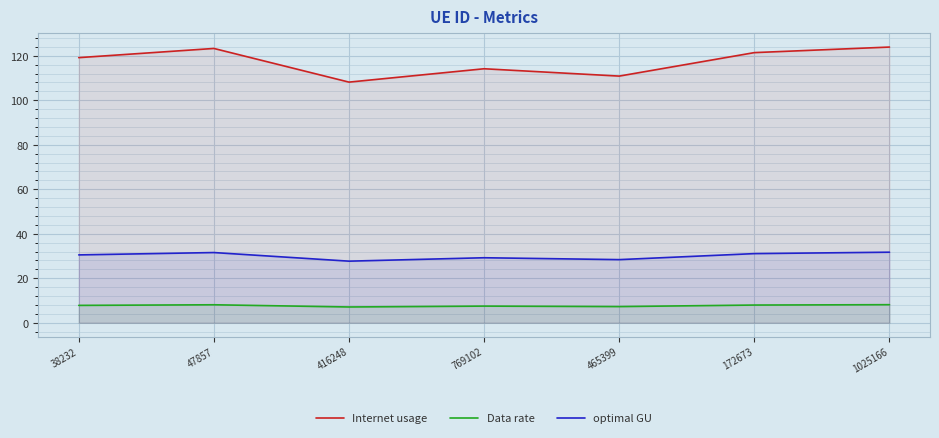

Reading left to right, transcribe all the data shown in this chart.

Internet usage: 119.1	123.3	108.1	114.1	110.8	121.4	123.9
Data rate: 7.8	8.1	7.1	7.5	7.3	7.9	8.1
optimal GU: 30.5	31.5	27.7	29.2	28.4	31.1	31.7